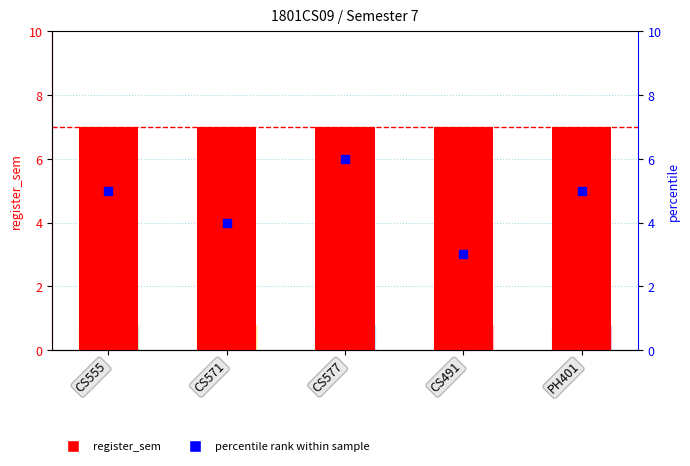

What are all the series names shown in the legend?

register_sem, percentile rank within sample